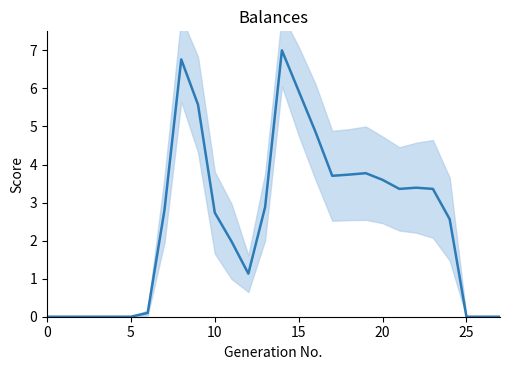

Count the number of data series in this chart.

1